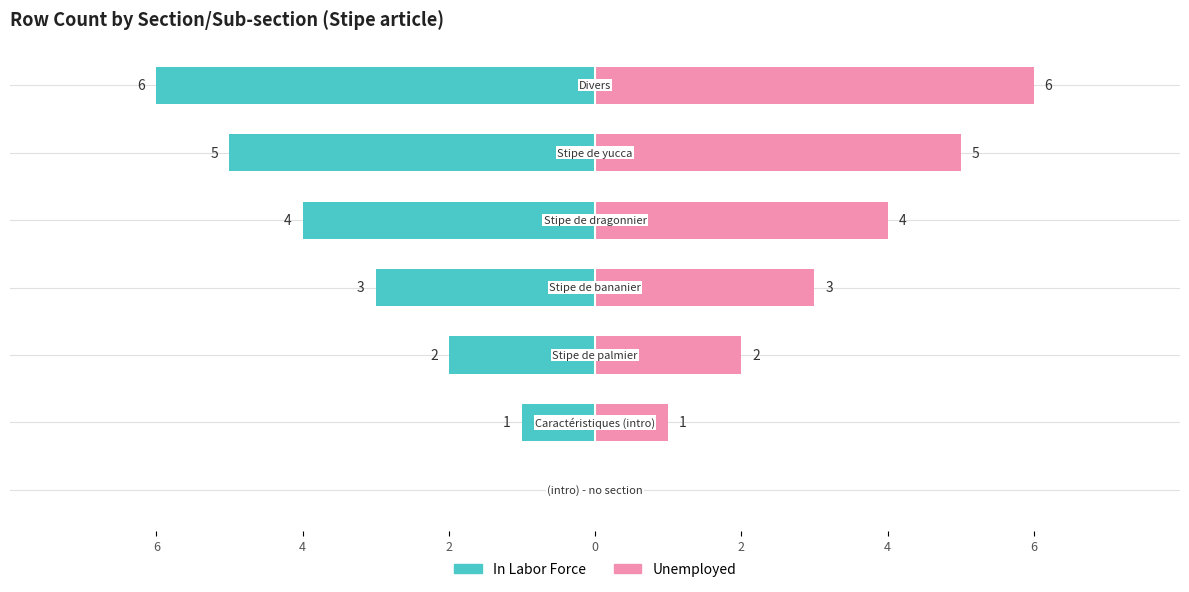

List the series in order of their overall mean, highest first.

Unemployed, In Labor Force